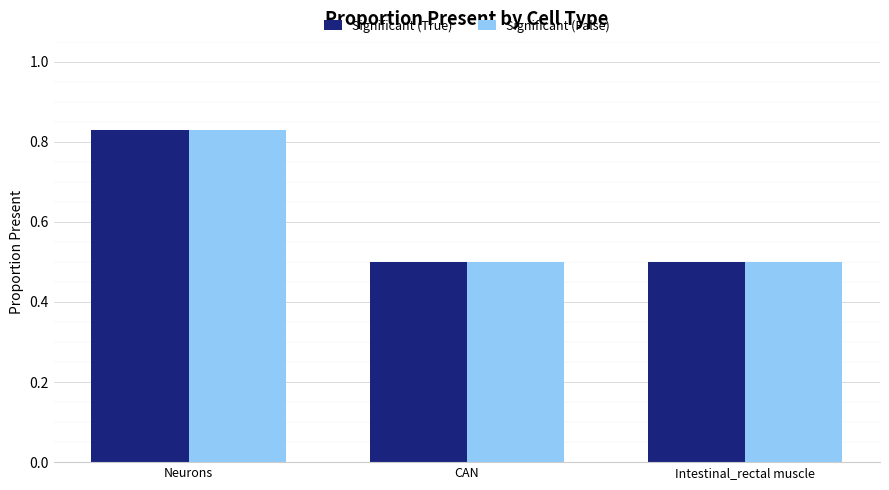

What is the average value of the Significant (True) series?

0.6